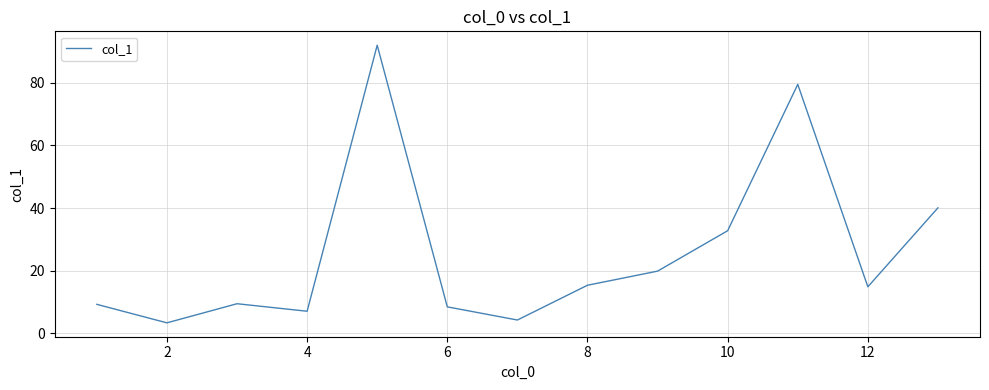

What is the minimum value shown in the chart?

3.4